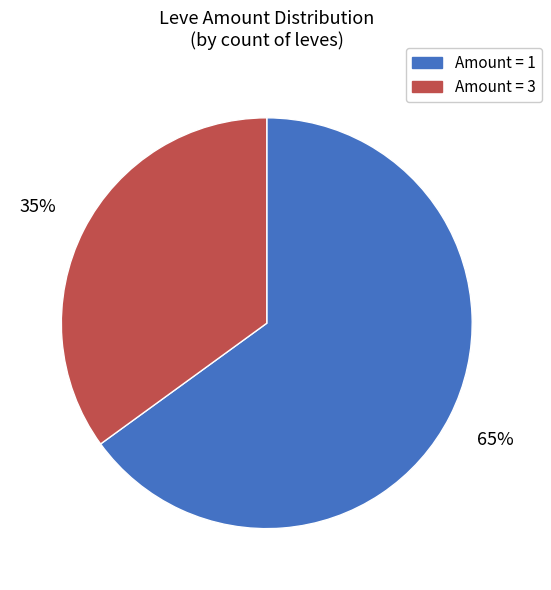

Is it true that Amount = 3 is 35% of the pie?

True